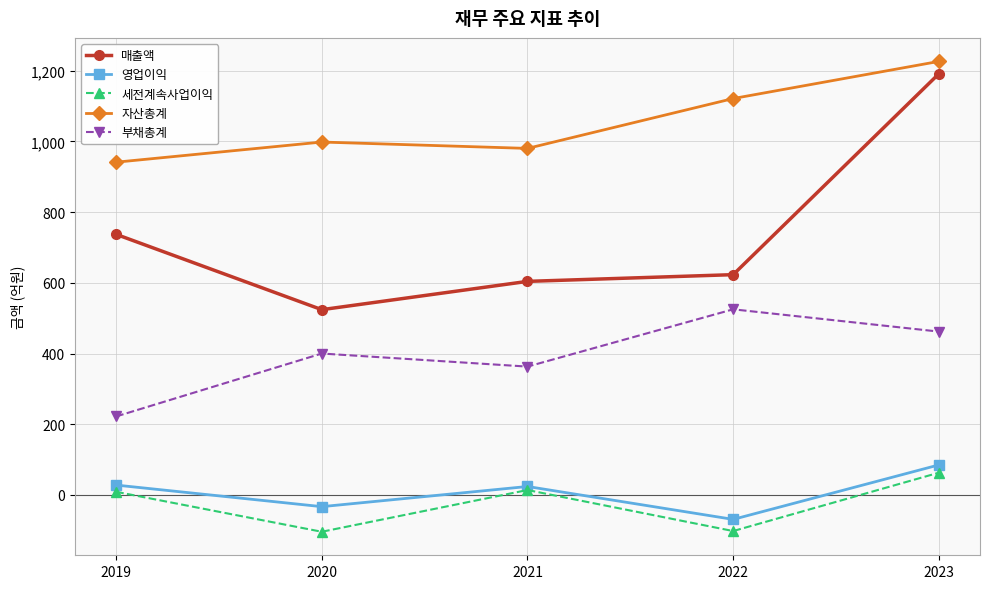

What is the sum of the 세전계속사업이익 values at 2020 and 2019?

-95